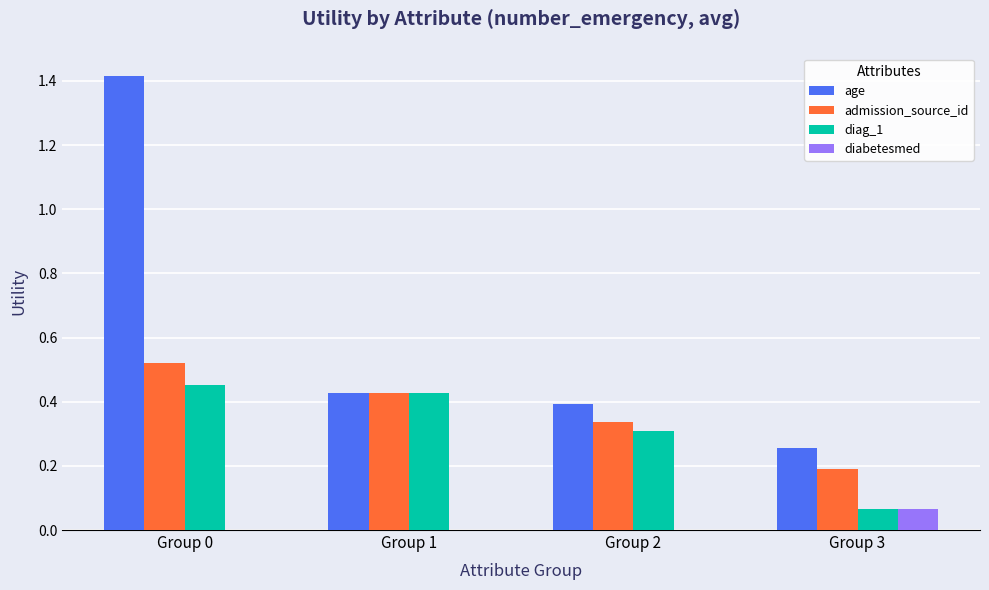

Is the value of diag_1 at Group 0 greater than the value of diabetesmed at Group 1?

Yes